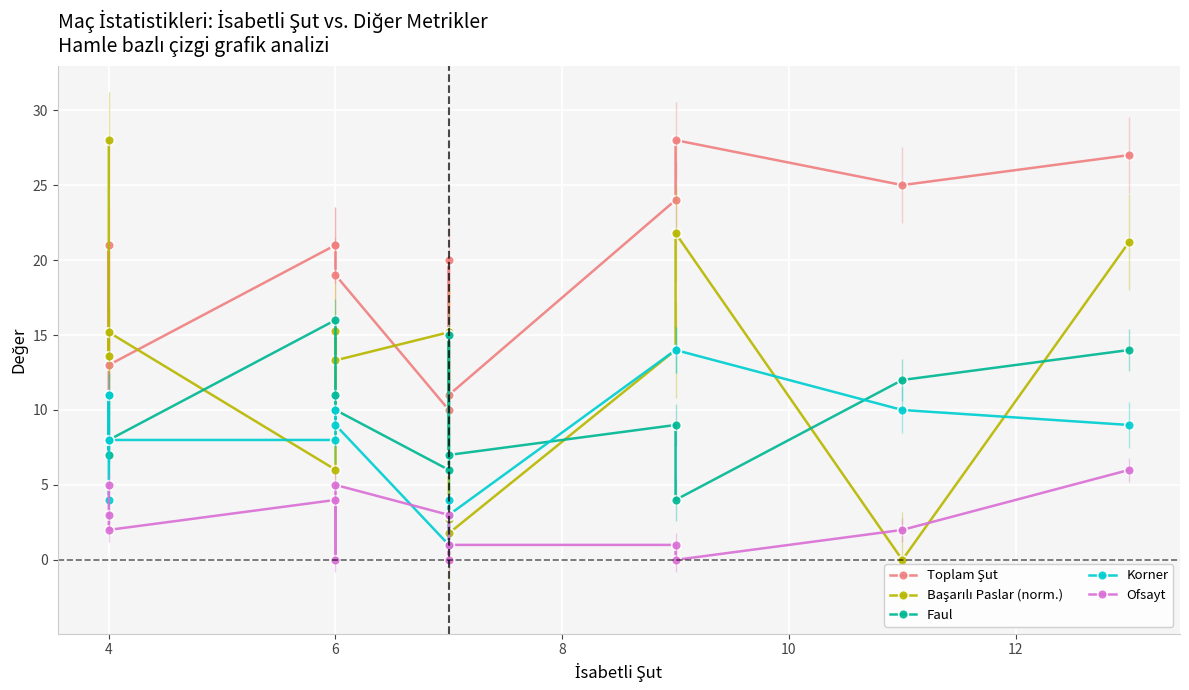

The value of Ofsayt at 6 is 0.0. True or false?

True